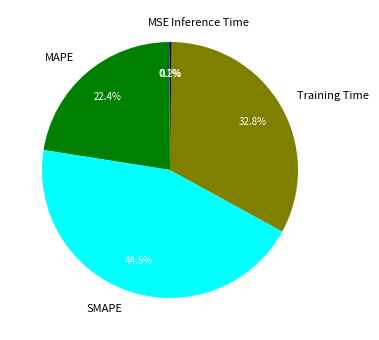

Is there any slice that represents more than half of the pie?

No